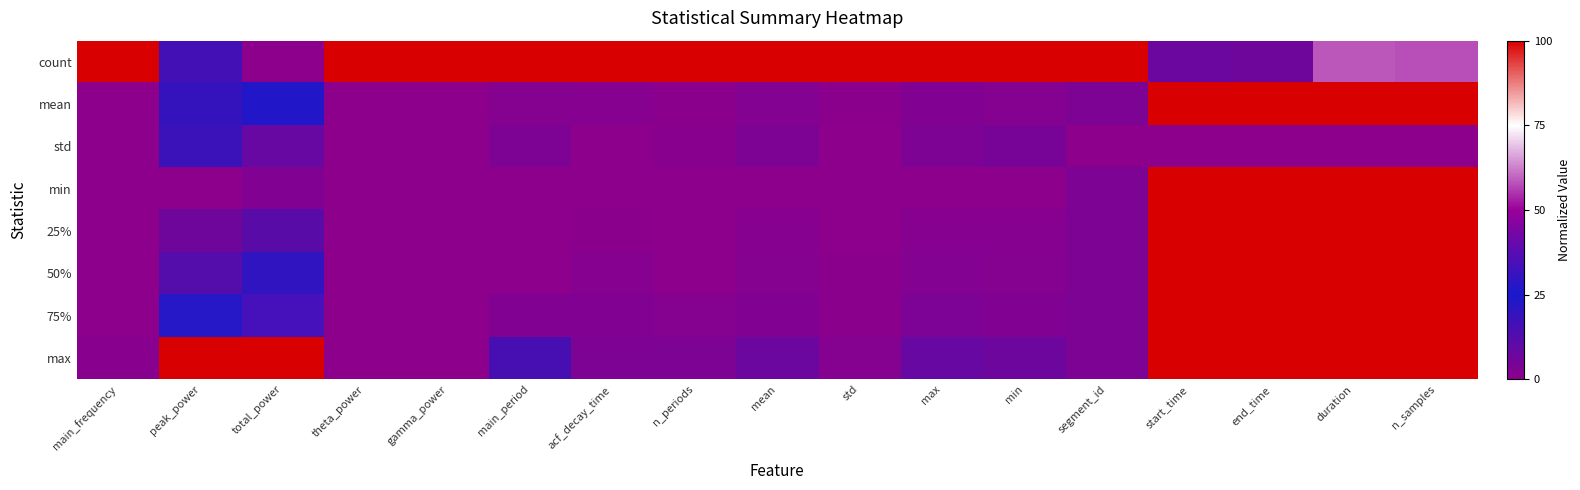

Reading right to left, list all the values displayed in this chart.

count: n_samples=0.6	duration=0.6	end_time=0.1	start_time=0.1	segment_id=1.0	min=1.0	max=1.0	std=1.0	mean=1.0	n_periods=1.0	acf_decay_time=1.0	main_period=1.0	gamma_power=1.0	theta_power=1.0	total_power=0.0	peak_power=0.2	main_frequency=1.0
mean: n_samples=1.0	duration=1.0	end_time=1.0	start_time=1.0	segment_id=0.0	min=0.0	max=0.0	std=0.0	mean=0.0	n_periods=0.0	acf_decay_time=0.0	main_period=0.0	gamma_power=0.0	theta_power=0.0	total_power=0.3	peak_power=0.2	main_frequency=0.0
std: n_samples=0.0	duration=0.0	end_time=0.0	start_time=0.0	segment_id=0.0	min=0.0	max=0.0	std=0.0	mean=0.0	n_periods=0.0	acf_decay_time=0.0	main_period=0.0	gamma_power=0.0	theta_power=0.0	total_power=0.1	peak_power=0.2	main_frequency=0.0
min: n_samples=1.0	duration=1.0	end_time=1.0	start_time=1.0	segment_id=0.0	min=0.0	max=0.0	std=0.0	mean=0.0	n_periods=0.0	acf_decay_time=0.0	main_period=0.0	gamma_power=0.0	theta_power=0.0	total_power=0.0	peak_power=0.0	main_frequency=0.0
25%: n_samples=1.0	duration=1.0	end_time=1.0	start_time=1.0	segment_id=0.0	min=0.0	max=0.0	std=0.0	mean=0.0	n_periods=0.0	acf_decay_time=0.0	main_period=0.0	gamma_power=0.0	theta_power=0.0	total_power=0.1	peak_power=0.1	main_frequency=0.0
50%: n_samples=1.0	duration=1.0	end_time=1.0	start_time=1.0	segment_id=0.0	min=0.0	max=0.0	std=0.0	mean=0.0	n_periods=0.0	acf_decay_time=0.0	main_period=0.0	gamma_power=0.0	theta_power=0.0	total_power=0.2	peak_power=0.1	main_frequency=0.0
75%: n_samples=1.0	duration=1.0	end_time=1.0	start_time=1.0	segment_id=0.0	min=0.0	max=0.0	std=0.0	mean=0.0	n_periods=0.0	acf_decay_time=0.0	main_period=0.0	gamma_power=0.0	theta_power=0.0	total_power=0.3	peak_power=0.3	main_frequency=0.0
max: n_samples=1.0	duration=1.0	end_time=1.0	start_time=1.0	segment_id=0.0	min=0.1	max=0.1	std=0.0	mean=0.1	n_periods=0.0	acf_decay_time=0.0	main_period=0.1	gamma_power=0.0	theta_power=0.0	total_power=1.0	peak_power=1.0	main_frequency=0.0